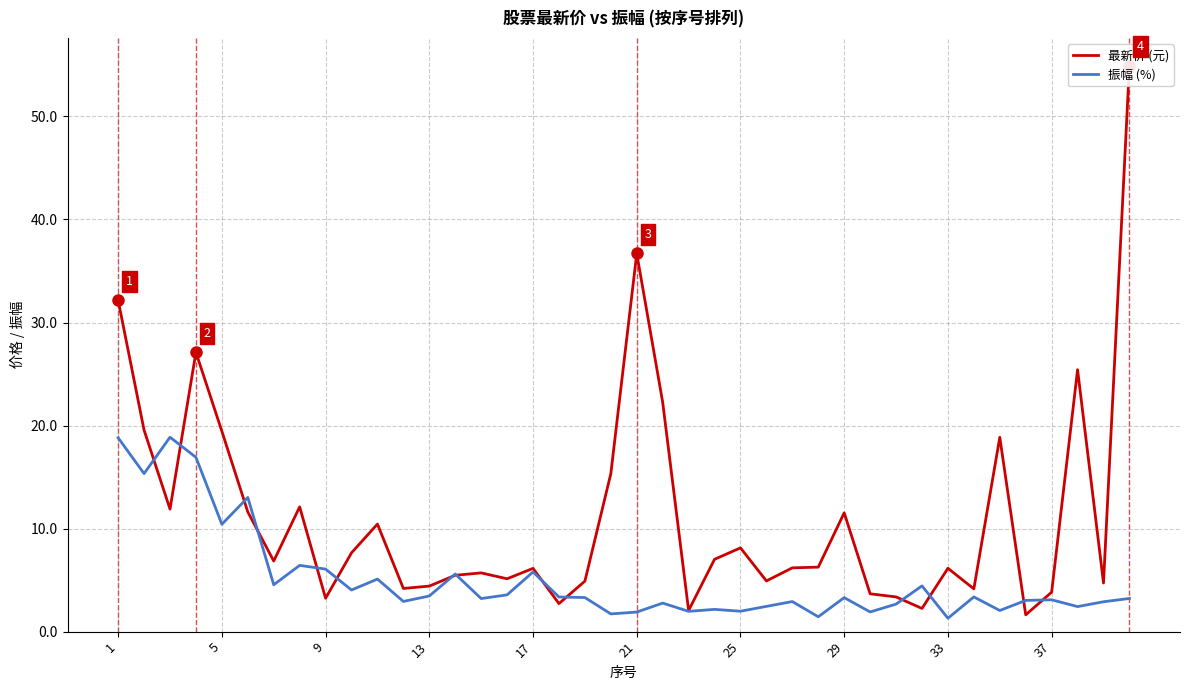

Reading left to right, list all the values displayed in this chart.

最新价 (元): 32.2	19.6	11.9	27.1	19.4	11.6	6.8	12.1	3.2	7.7	10.4	4.2	4.4	5.5	5.7	5.1	6.1	2.7	4.9	15.3	36.7	22.3	2.0	7.0	8.1	4.9	6.2	6.3	11.5	3.7	3.4	2.2	6.2	4.2	18.9	1.6	3.8	25.4	4.7	54.9
振幅 (%): 18.8	15.3	18.9	16.9	10.4	13.0	4.5	6.4	6.1	4.0	5.1	2.9	3.5	5.6	3.2	3.6	5.8	3.4	3.3	1.7	1.9	2.8	2.0	2.2	2.0	2.5	2.9	1.4	3.3	1.9	2.7	4.4	1.3	3.4	2.0	3.0	3.1	2.4	2.9	3.2